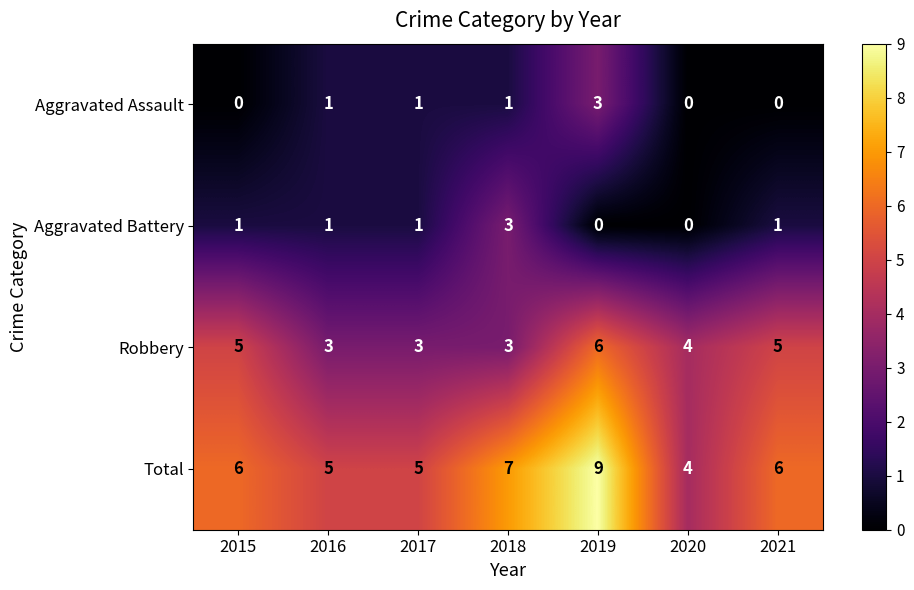

The value of Aggravated Battery at 2017 is 1. True or false?

True